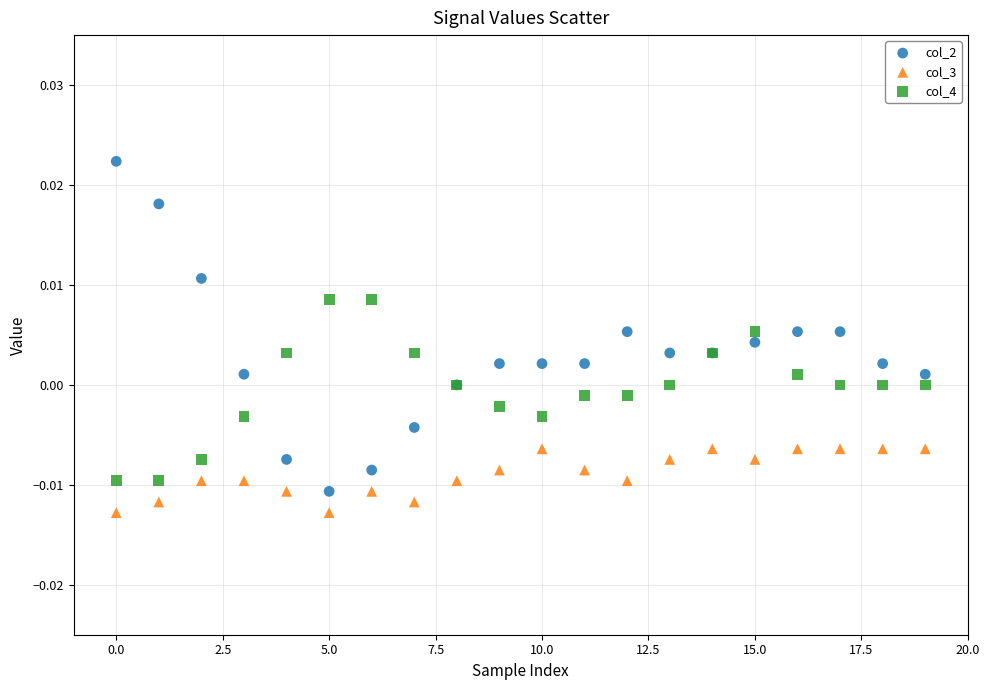

Which series contains the highest Y value?

col_2